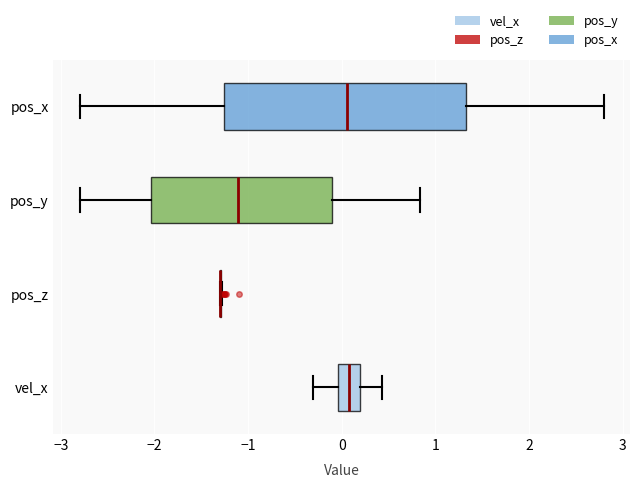

Reading bottom to top, read every box against the x-axis: the position of its median line, the range the box covers, and the ends of its whiskers. The values are not printed on the chart, so give them approximately, as read against the axis.

vel_x: median 0.1, box 0.0 to 0.2, whiskers -0.3 to 0.4
pos_z: box collapsed to a line at -1.3, whiskers -1.3 to -1.3
pos_y: median -1.1, box -2.0 to -0.1, whiskers -2.8 to 0.8
pos_x: median 0.1, box -1.3 to 1.3, whiskers -2.8 to 2.8